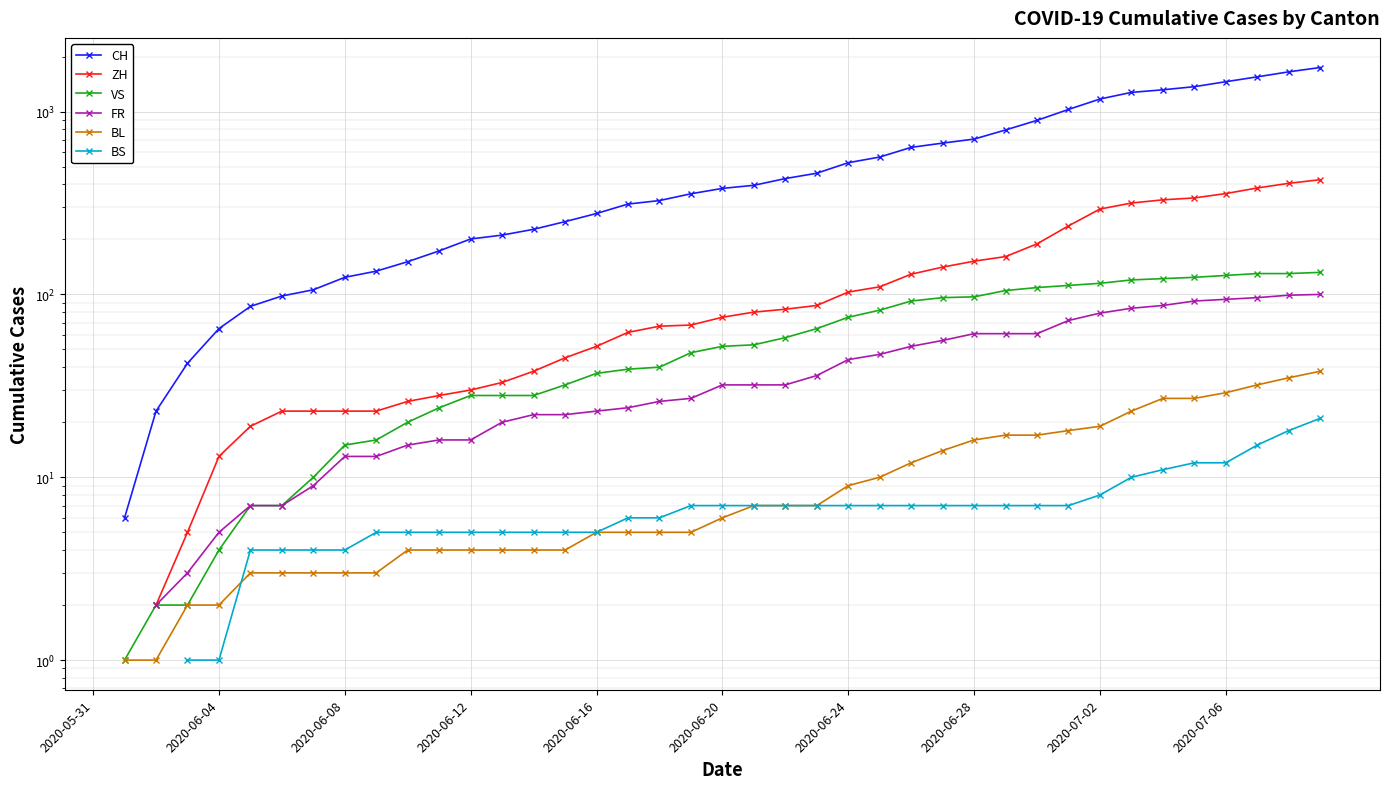

Count the number of categories in the chart.

40